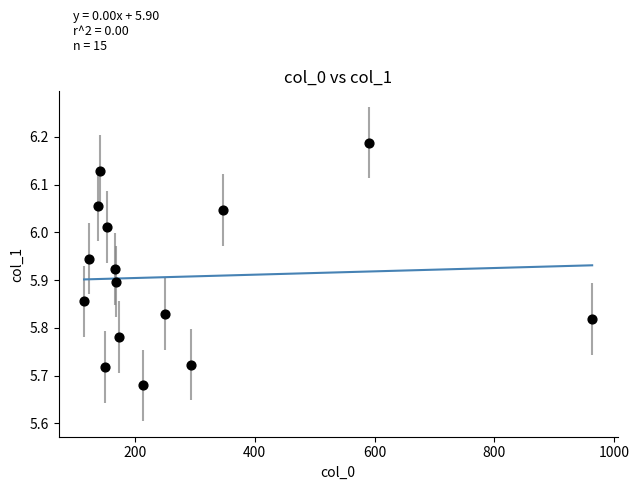

What is the range of X values (max minus min)?

848.3